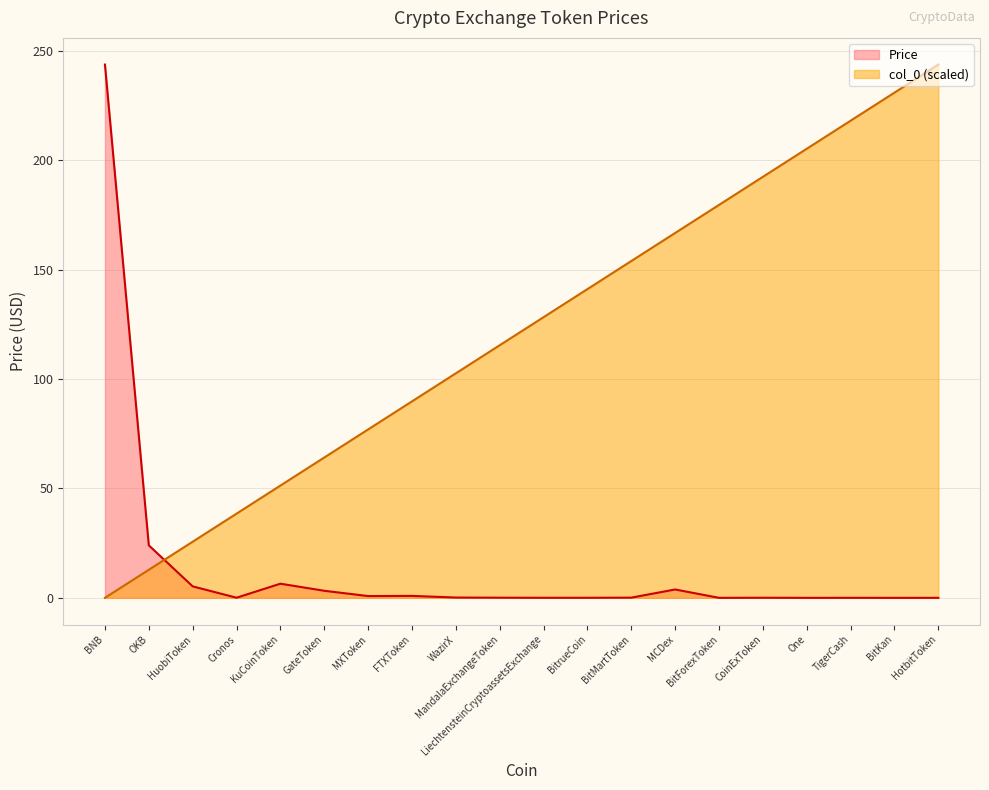

What is the difference between the maximum and second lowest values in the Price series?

243.6